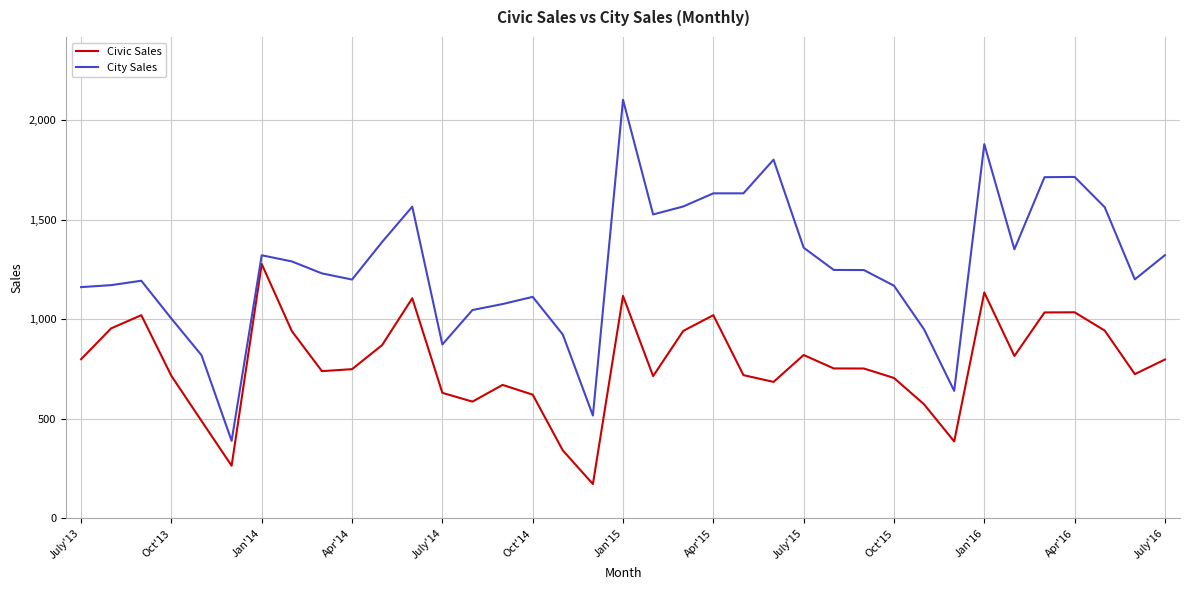

Rank the series by their maximum value, from highest to lowest.

City Sales, Civic Sales